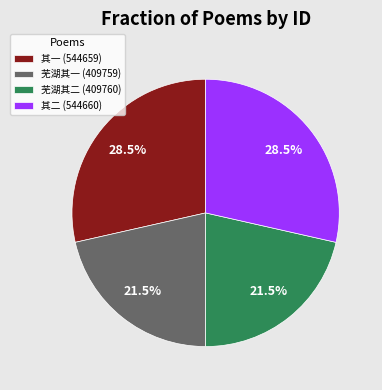

Does 芜湖其一 (409759) represent more than half of the total?

No